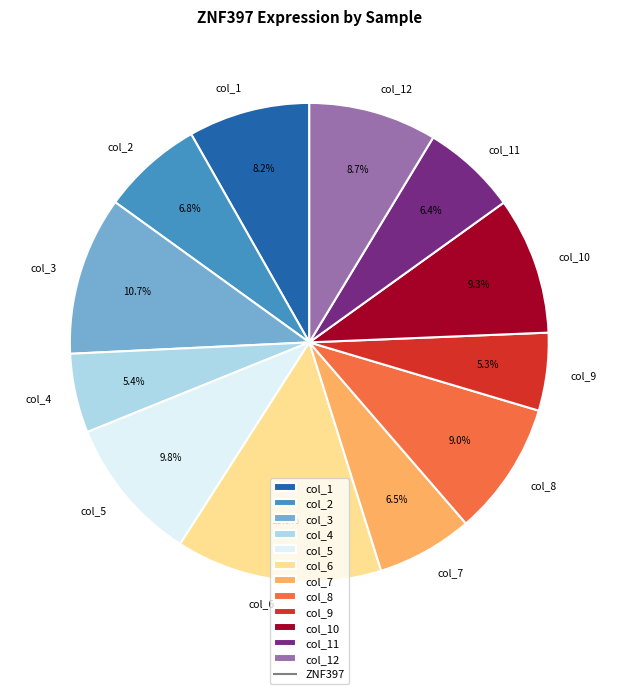

Is the sum of col_1 and col_12 greater than half?

No